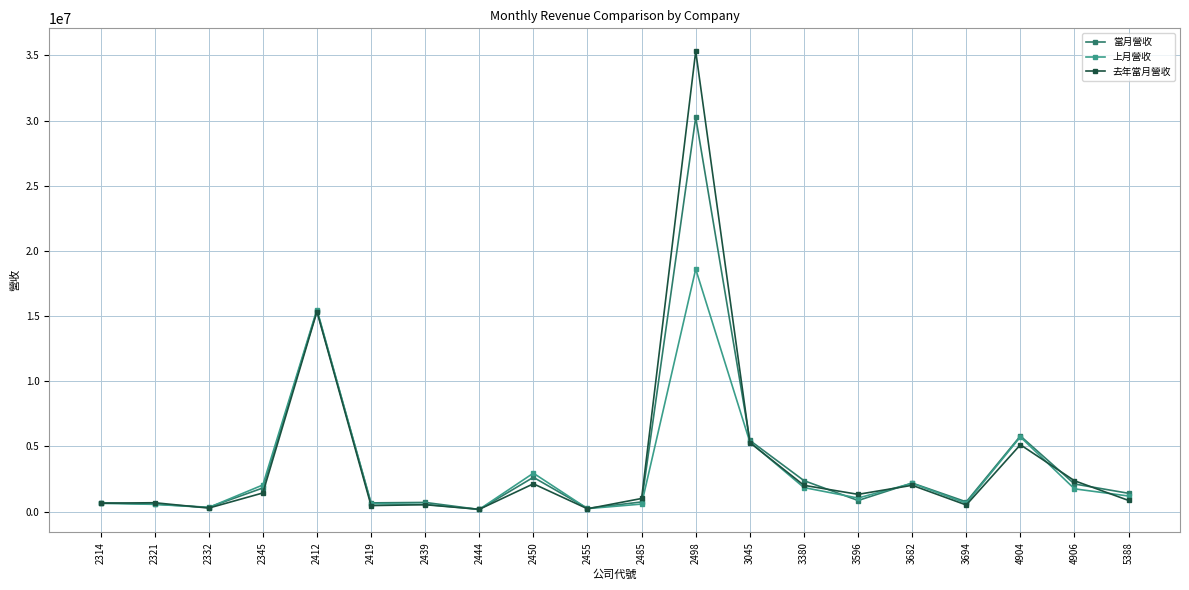

What is the highest value of the 上月營收 series?

18600321